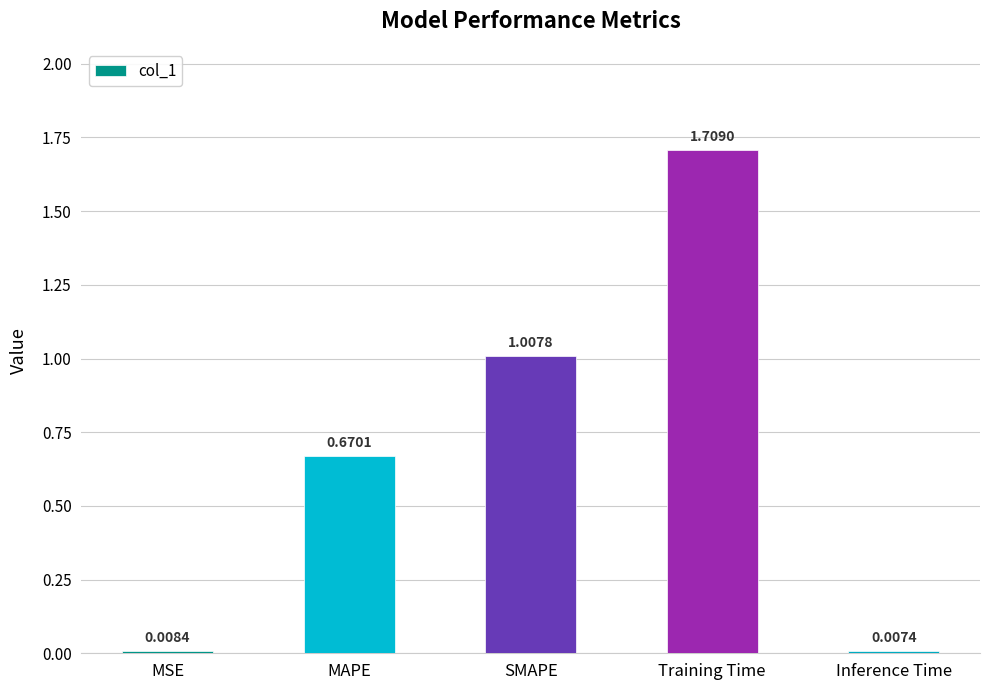

What is the change in value from SMAPE to Training Time?

+0.7